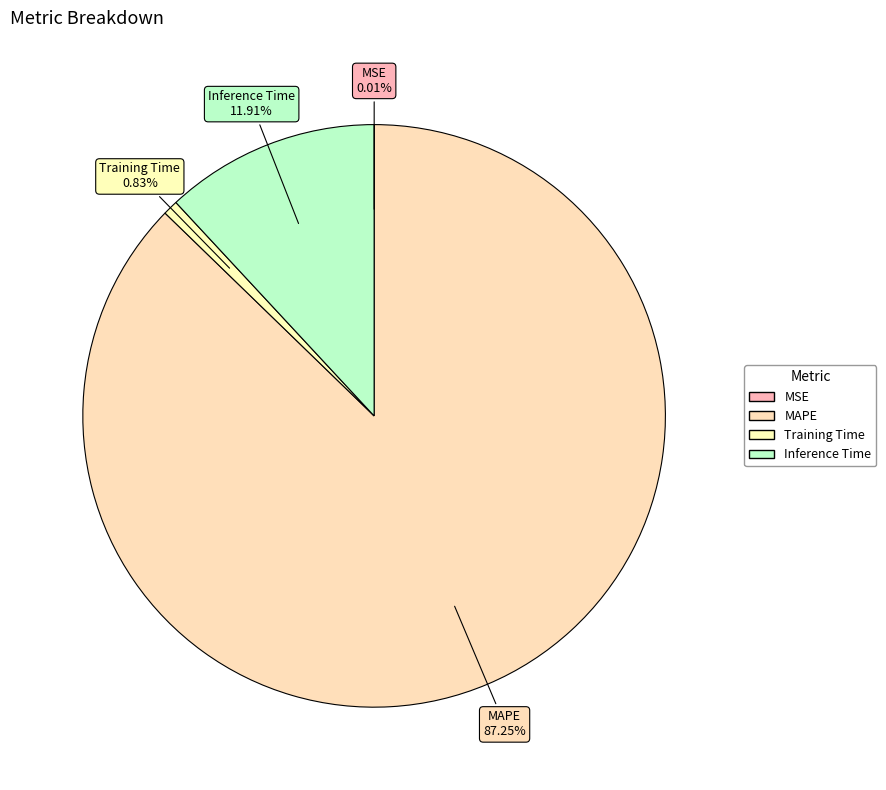

What percentage do MSE and MAPE together represent?

87.3%